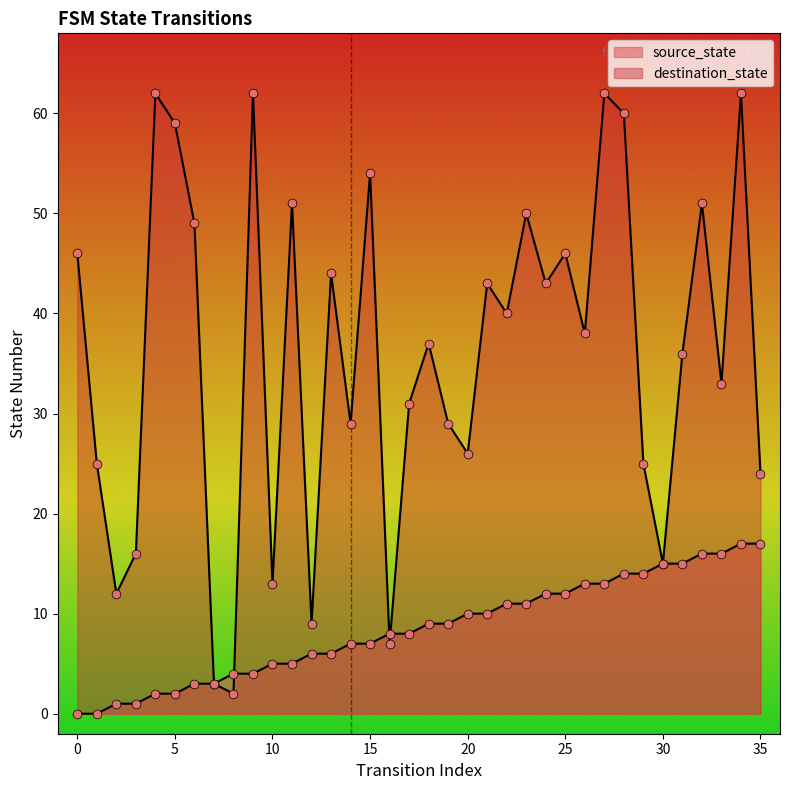

Which series has the widest spread of Y values?

destination_state